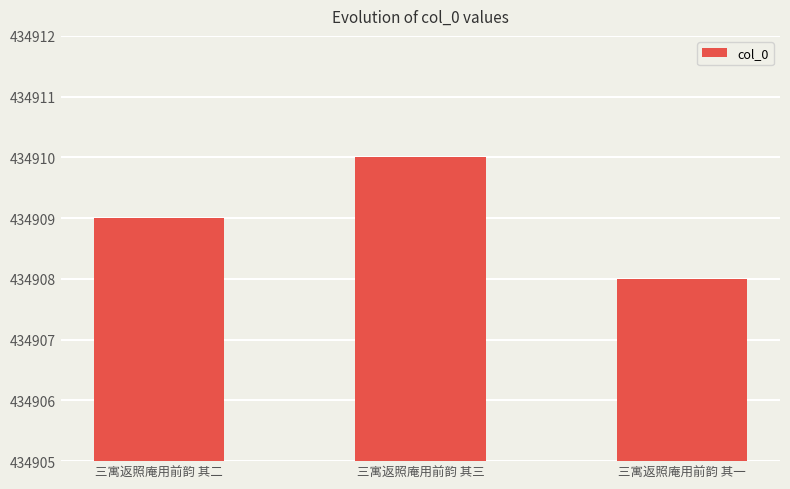

Which has a higher value, 三寓返照庵用前韵 其三 or 三寓返照庵用前韵 其二?

三寓返照庵用前韵 其三